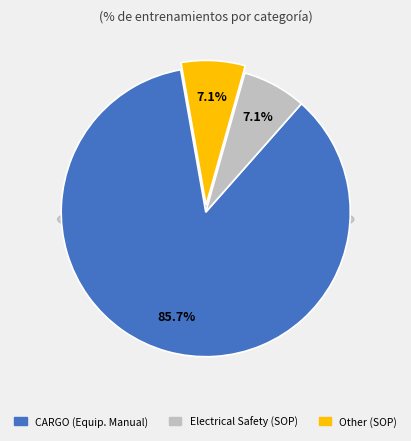

Which slice is the smallest?

ELECTRICAL SAFETY (SOP)